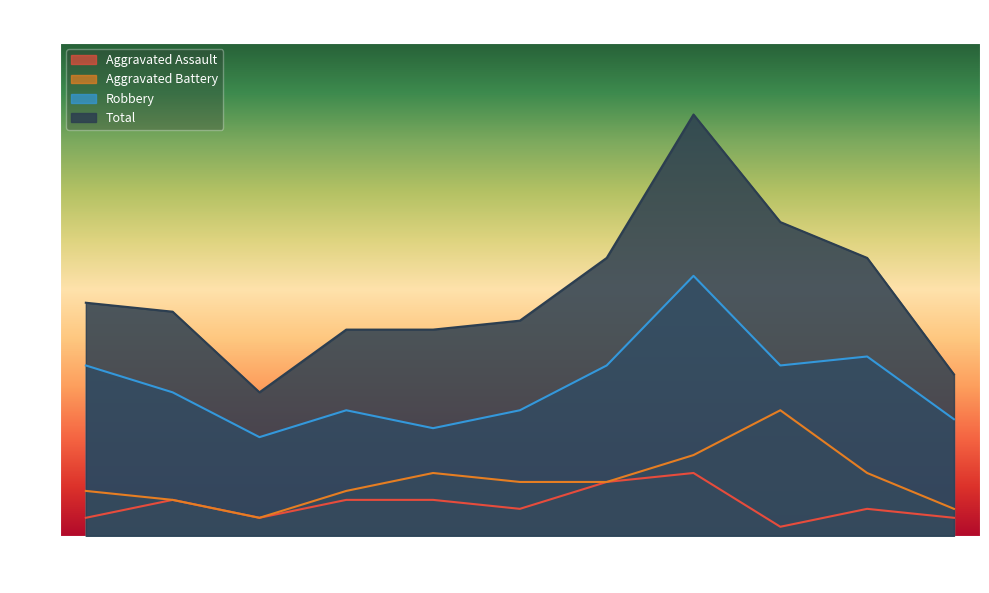

At how many categories does at least one series exceed 24?

6